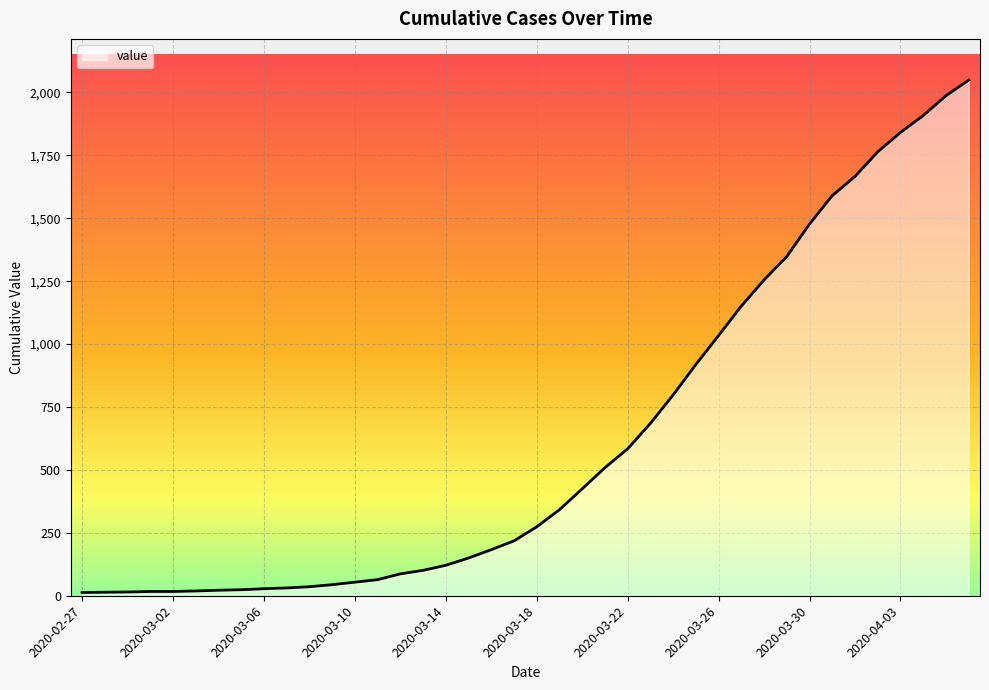

What is the greatest value displayed?

2049